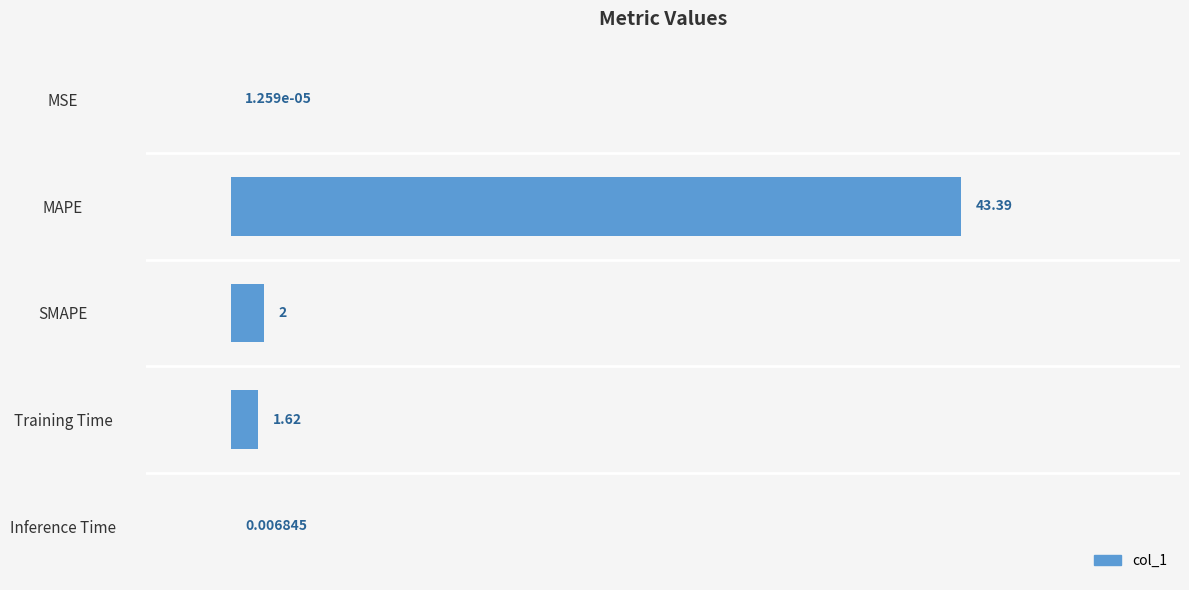

At which label is the value closest to 21?

SMAPE